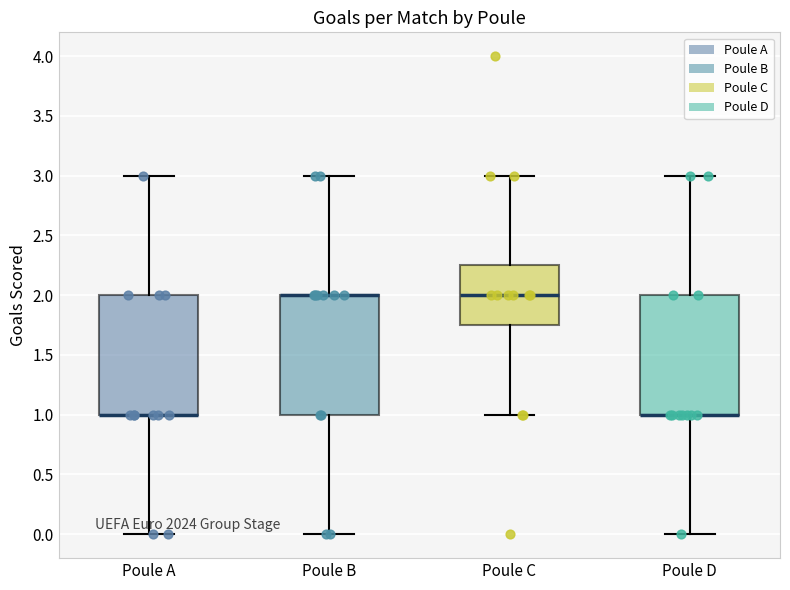

Reading left to right, transcribe this box plot: for each box, give where its median line is, the range the box spans, and where its two whiskers end, as read against the y-axis. The values are not printed on the chart, so give them approximately, as read against the axis.

Poule A: median 1.00 (drawn on the box's lower edge), box 1.00 to 2.00, whiskers 0.00 to 3.00
Poule B: median 2.00 (drawn on the box's upper edge), box 1.00 to 2.00, whiskers 0.00 to 3.00
Poule C: median 2.00, box 1.75 to 2.25, whiskers 1.00 to 3.00
Poule D: median 1.00 (drawn on the box's lower edge), box 1.00 to 2.00, whiskers 0.00 to 3.00